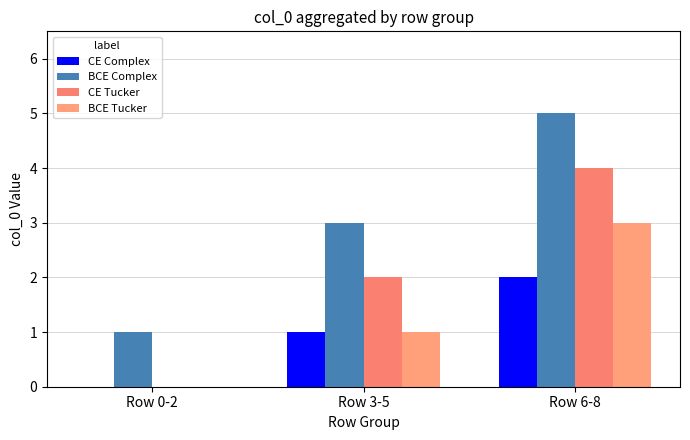

What is the value of the CE Complex bar at the 2nd from the left?

1